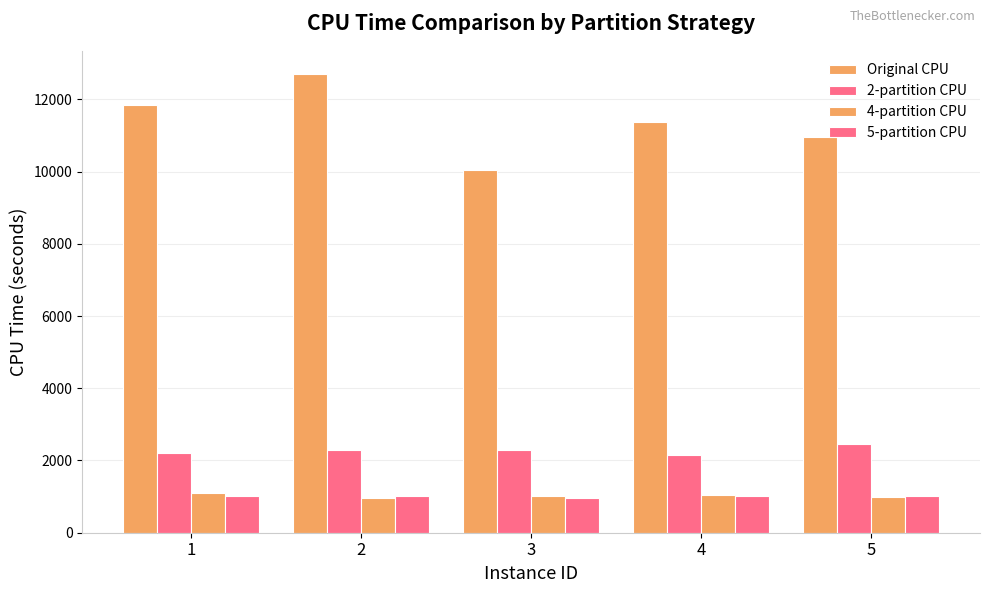

The value of 5-partition CPU at 5 is 409.9. True or false?

False